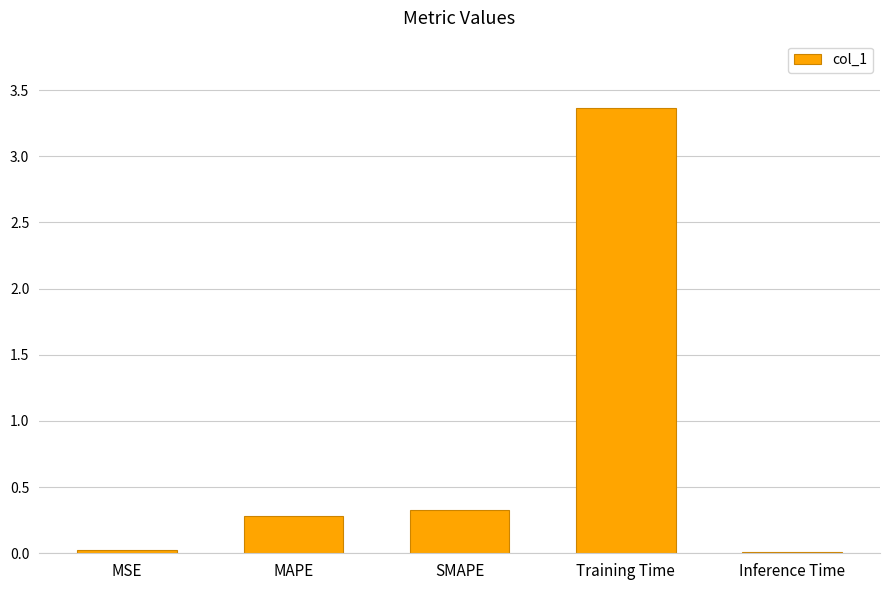

How many bars are there in total?

5